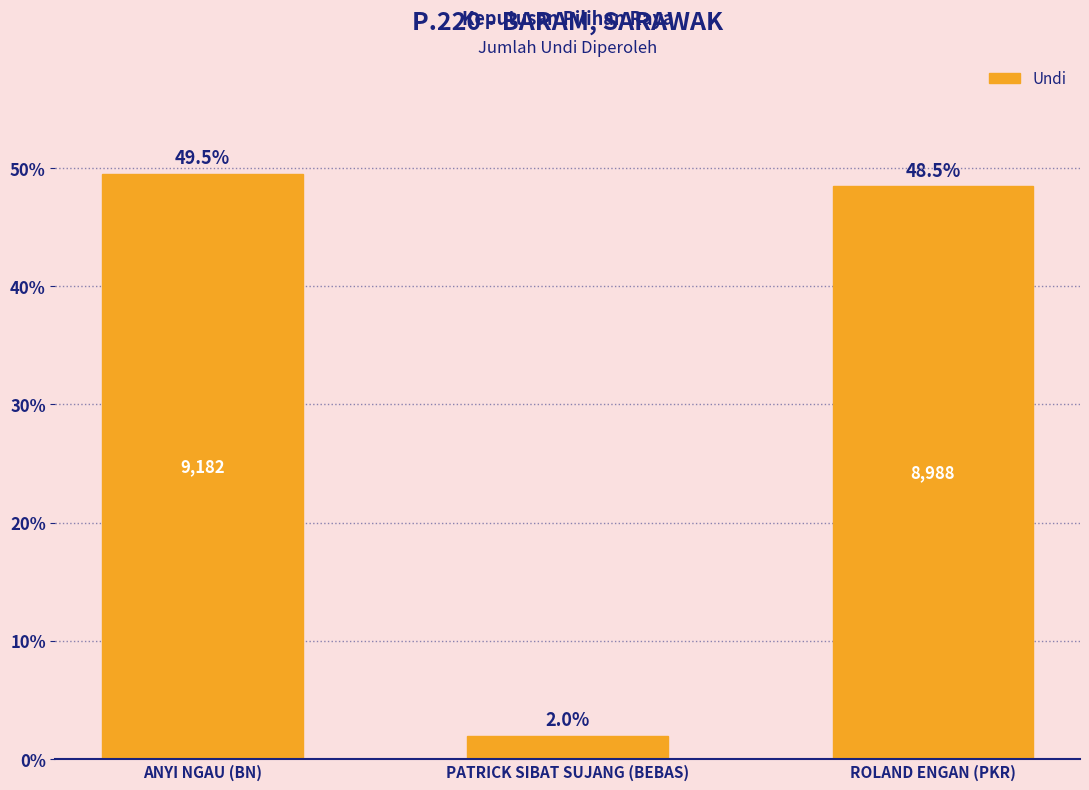

Are the bars grouped side by side (vs. stacked)?

No